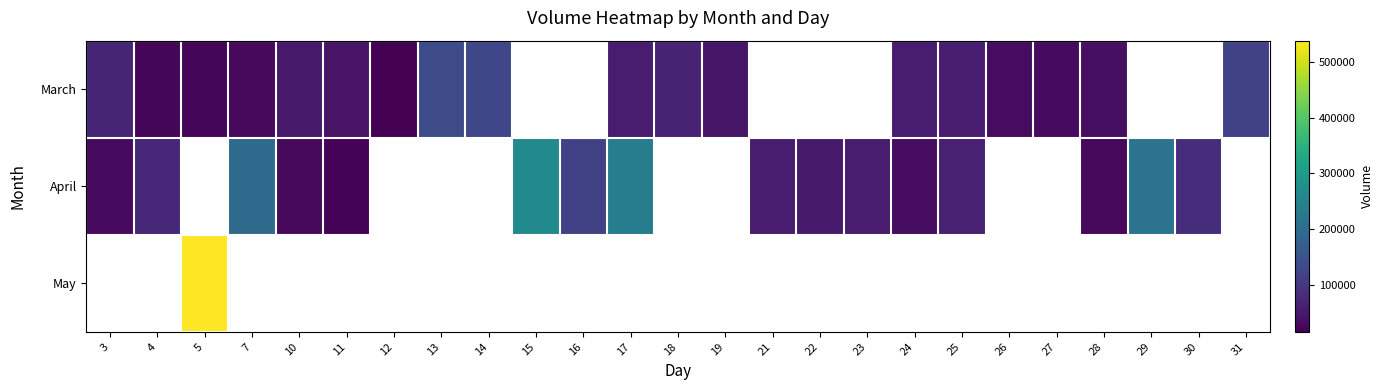

Between 3 and 14, which series saw the biggest shift?

March